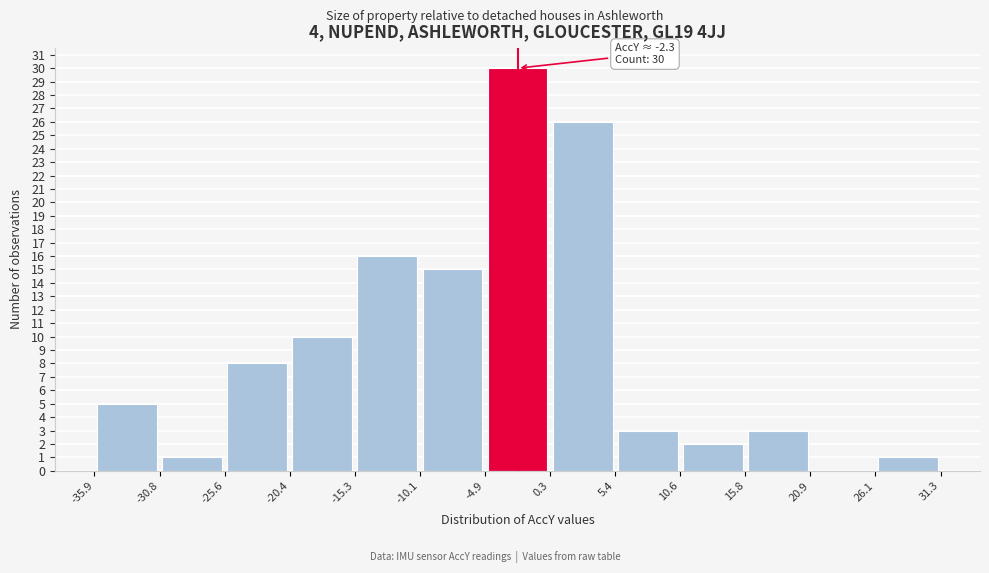

Over which range of the x-axis is the bar tallest?

-4.9 to 0.3